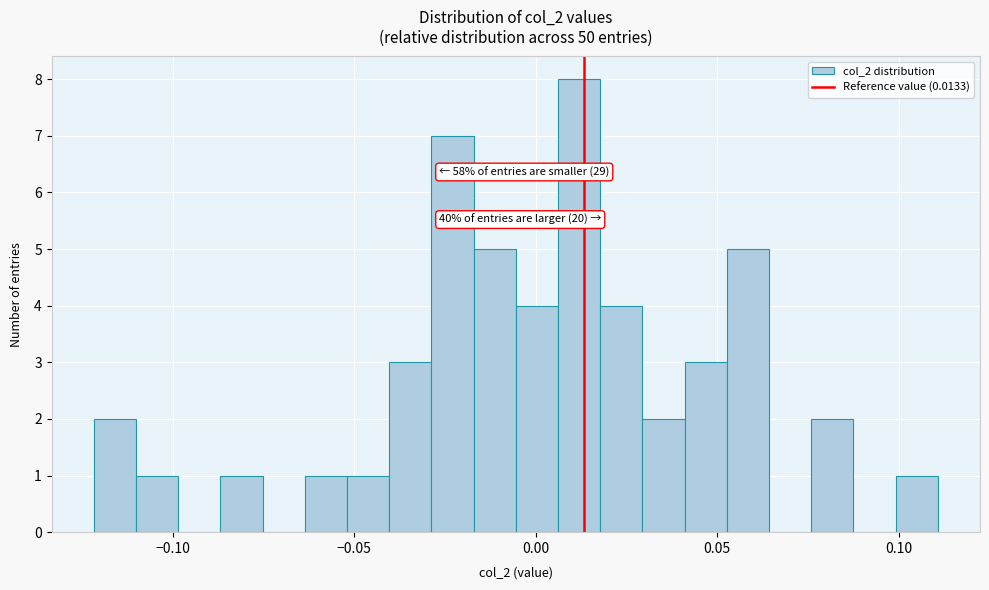

Around what value on the x-axis is the tallest bar? Give the approximate position of its centre, as read against the axis.

0.010